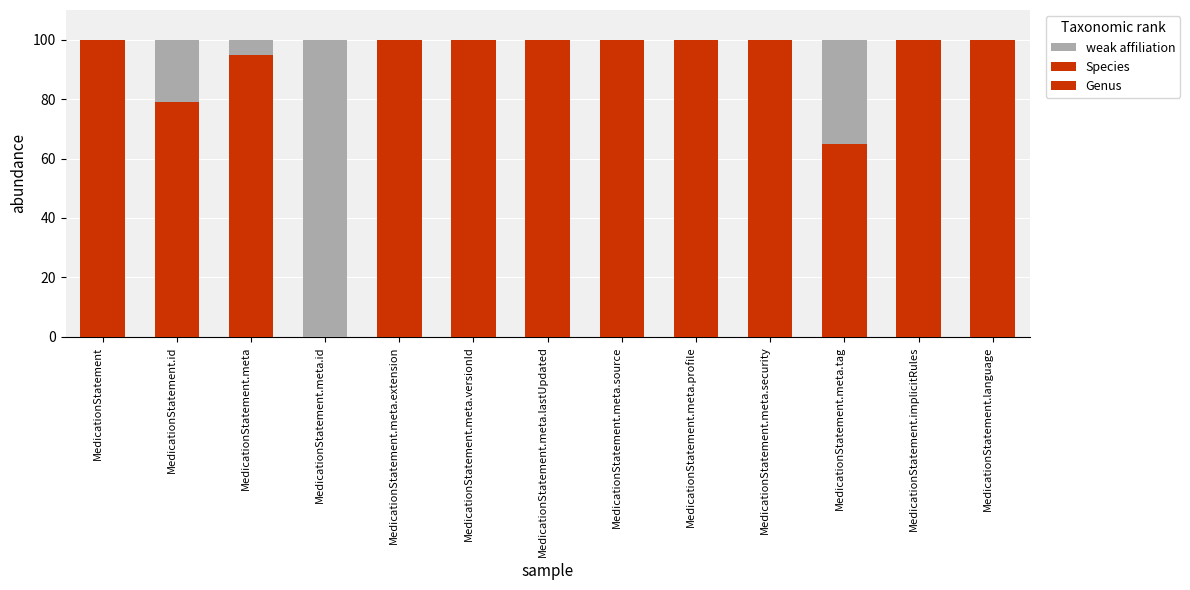

At how many categories does at least one series exceed 36?

13